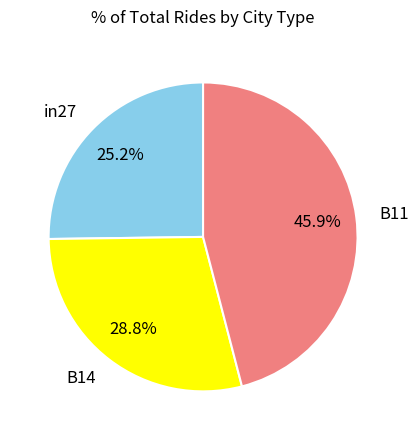

What is the total percentage of B14 and B11?

74.8%